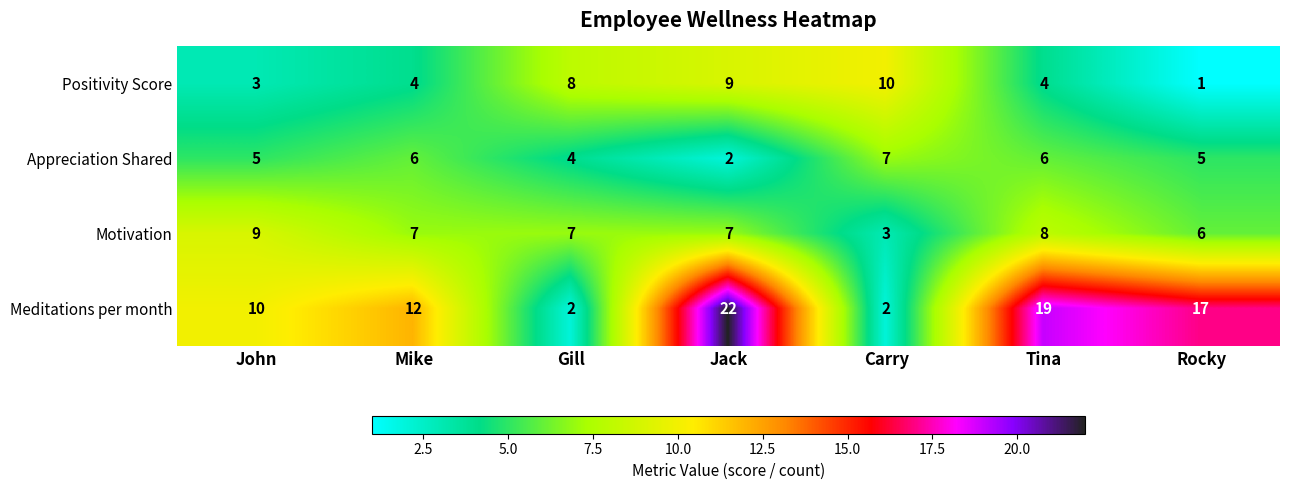

Between Gill and Carry, which series saw the biggest shift?

Motivation